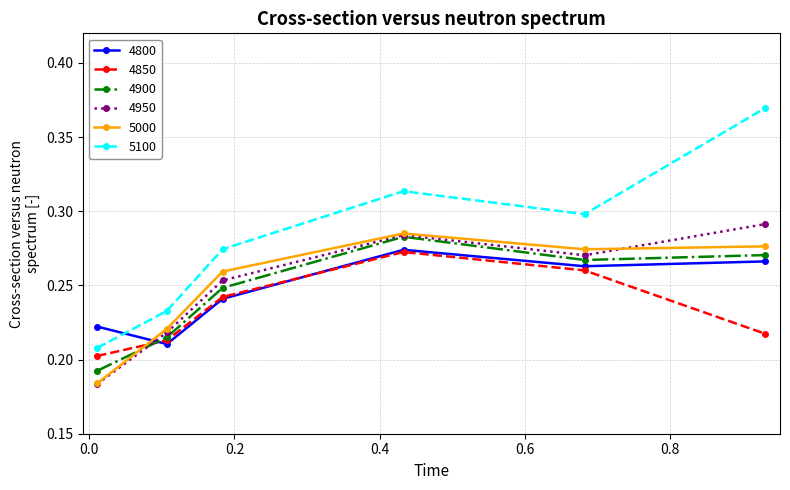

Which series has the largest total across all categories?

5100